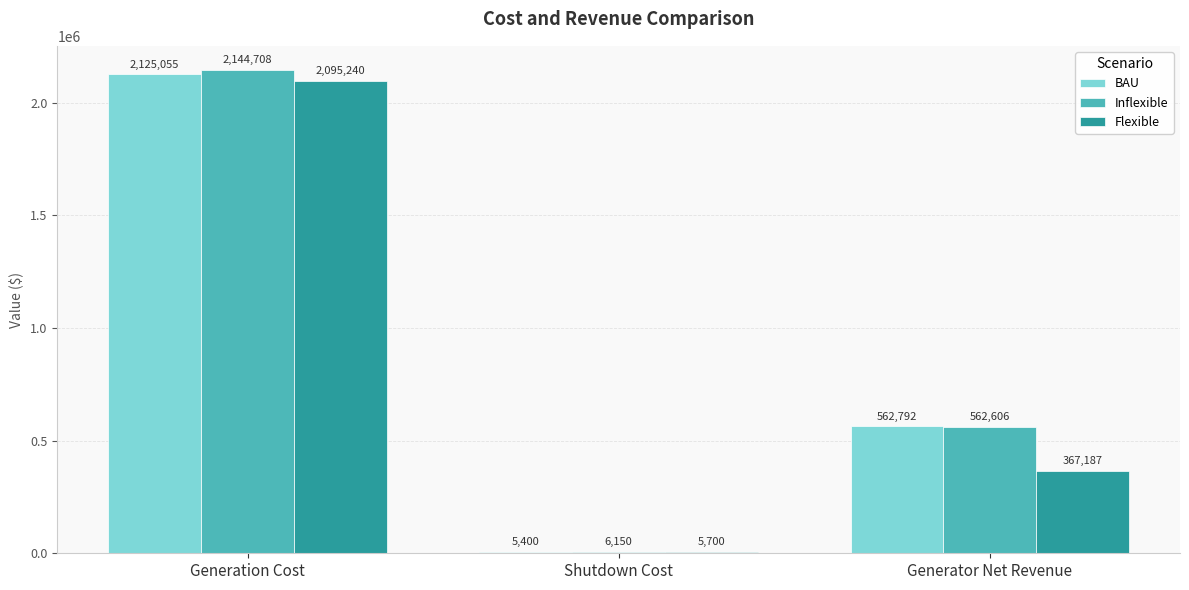

Which series changed the most between Generation Cost and Generator Net Revenue?

Flexible